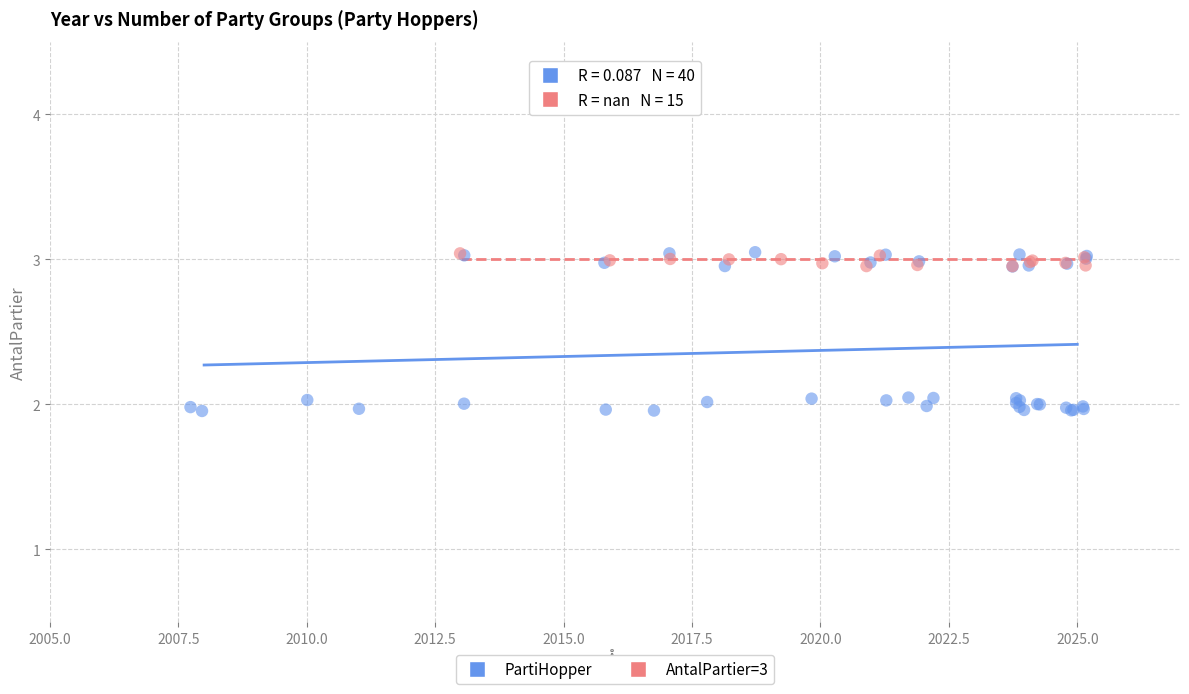

Which series has the widest spread of Y values?

PartiHopper